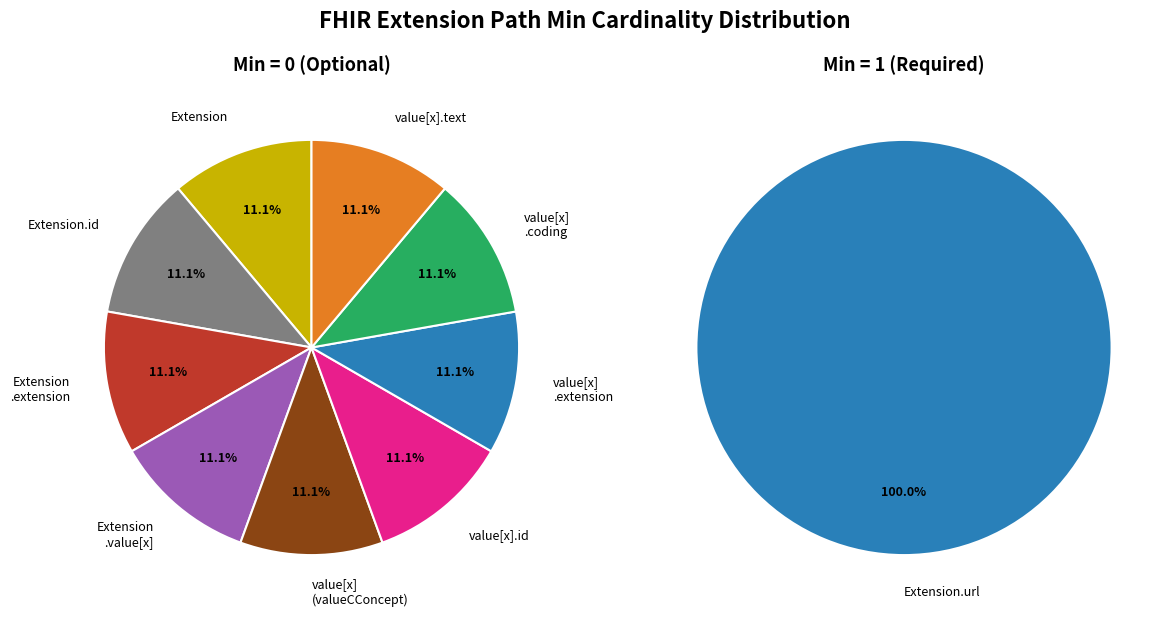

Is the sum of Extension.value[x].extension and Extension.value[x] (valueCodeableConcept) greater than half?

No